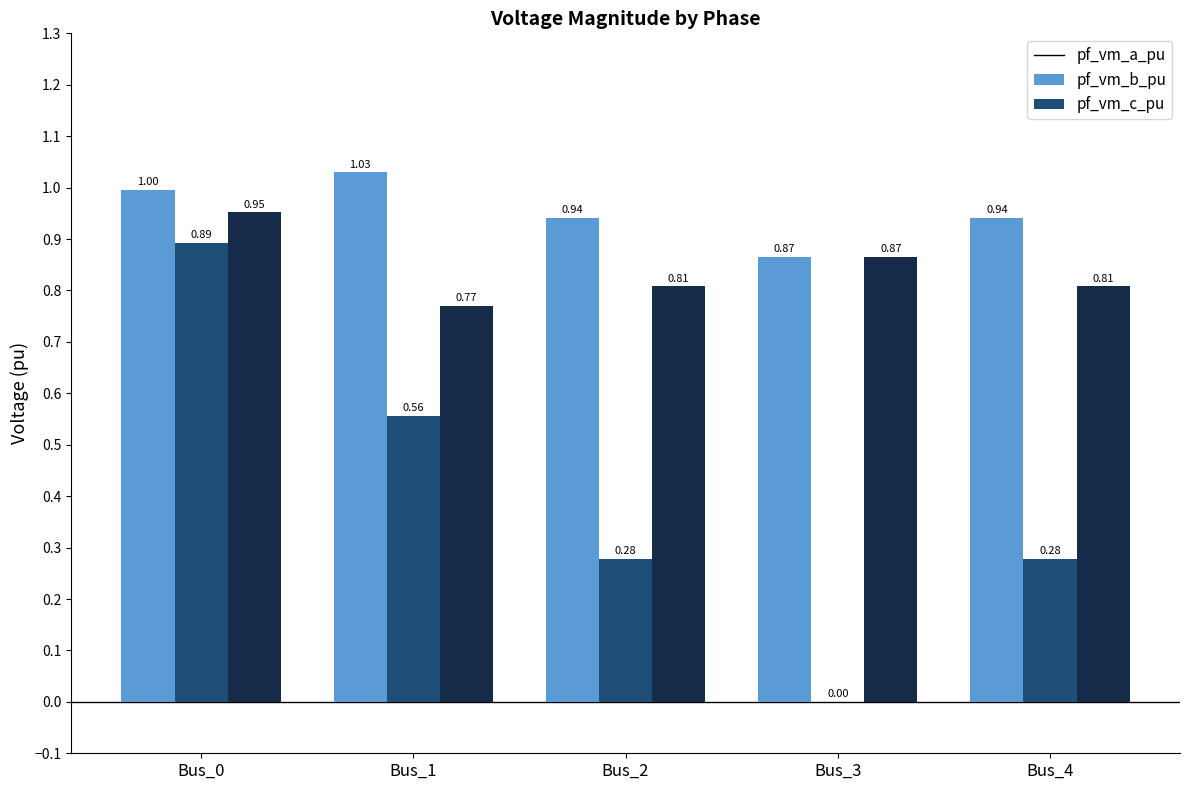

What is the total value across all series at Bus_2?

2.0